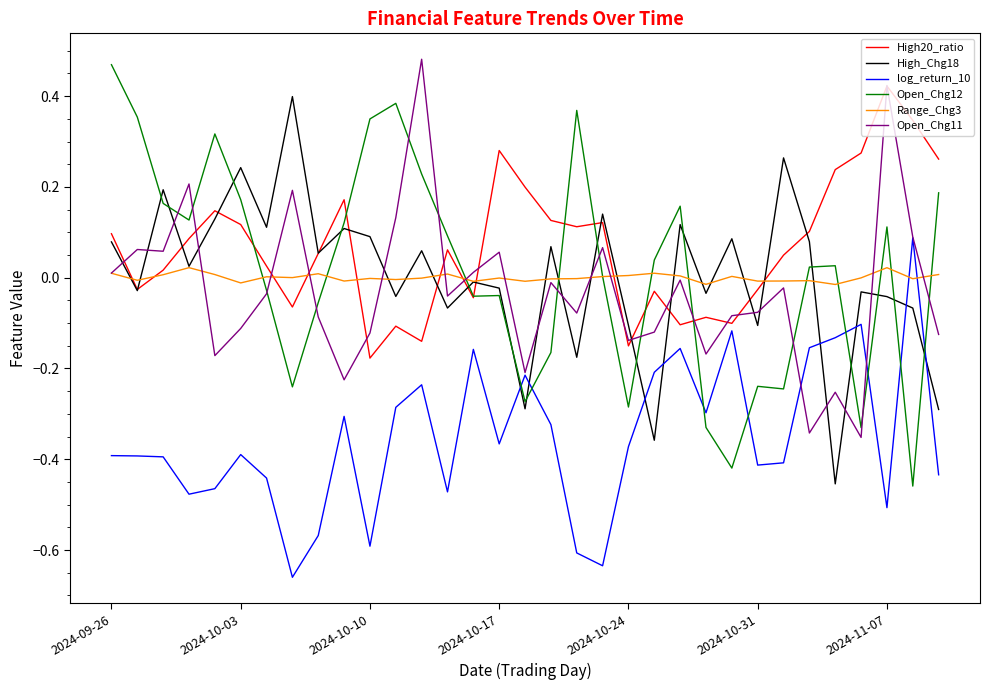

True or false: High_Chg18 and Open_Chg12 cross at least once.

True